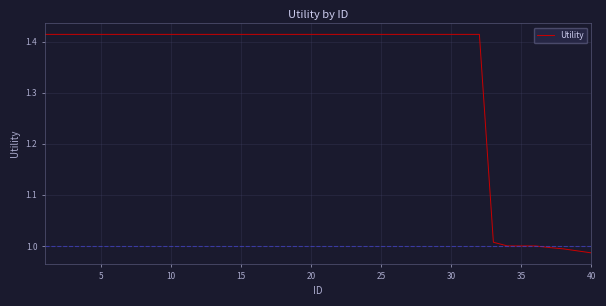

What is the difference between the maximum and minimum values?

0.4